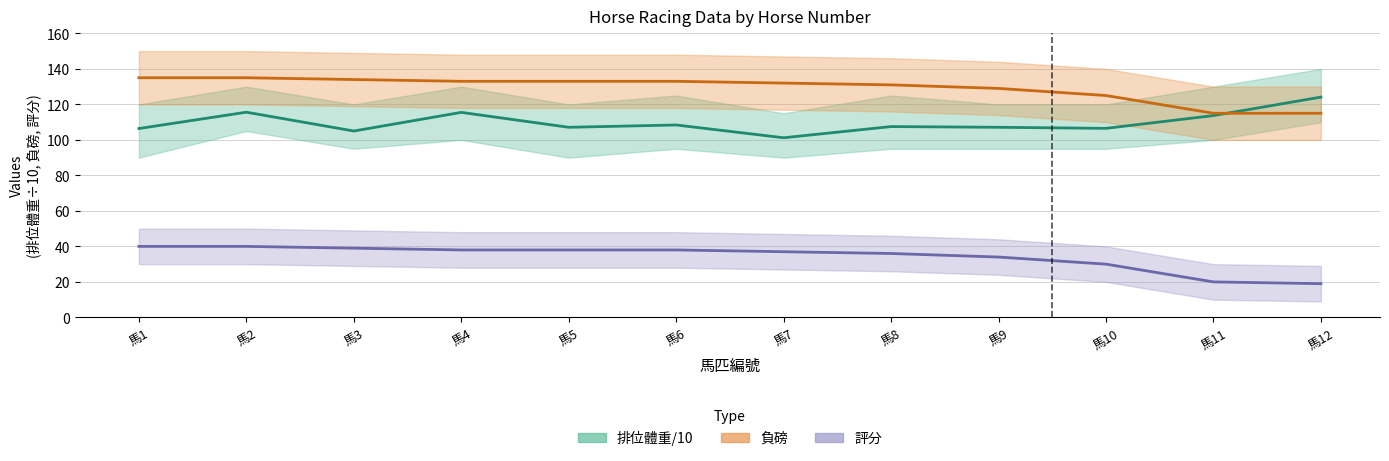

Which has a higher value, 馬5 or 馬4?

馬4